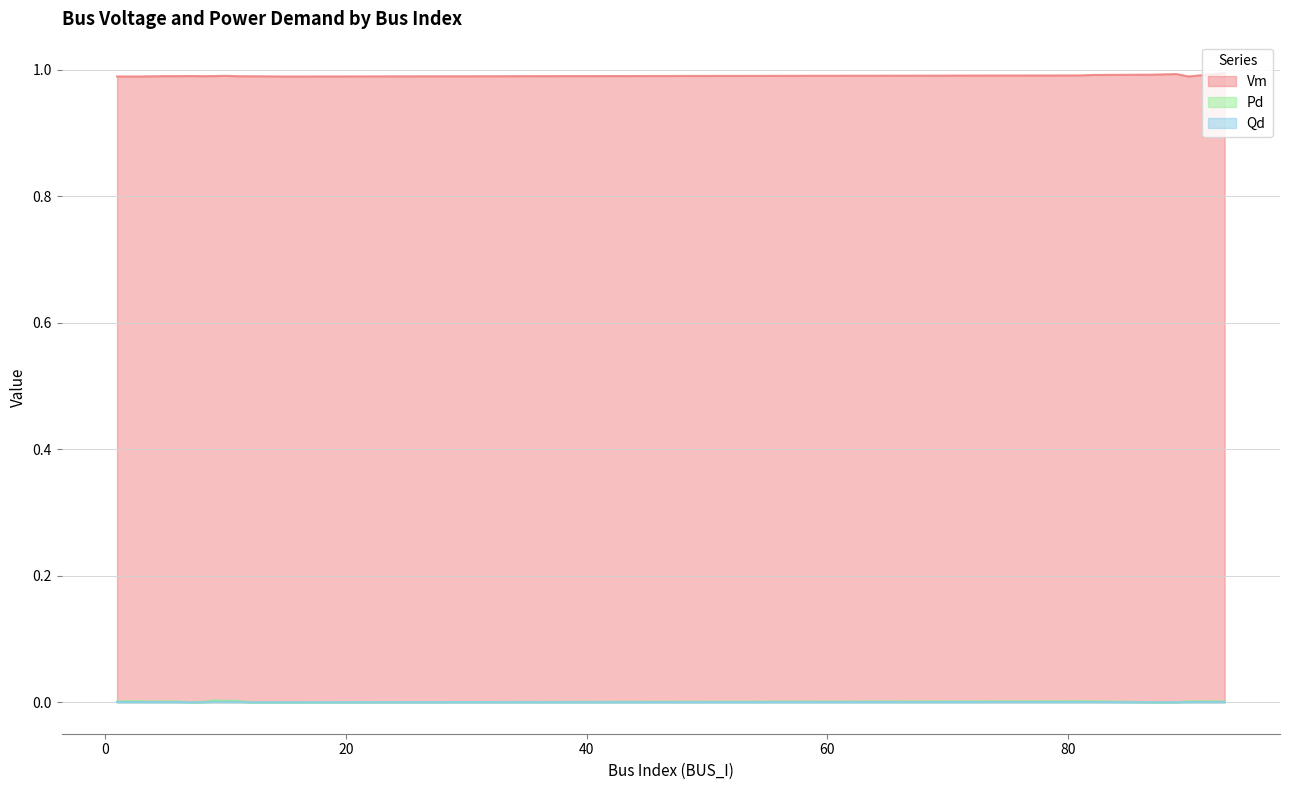

What is the maximum value shown in the chart?

1.0